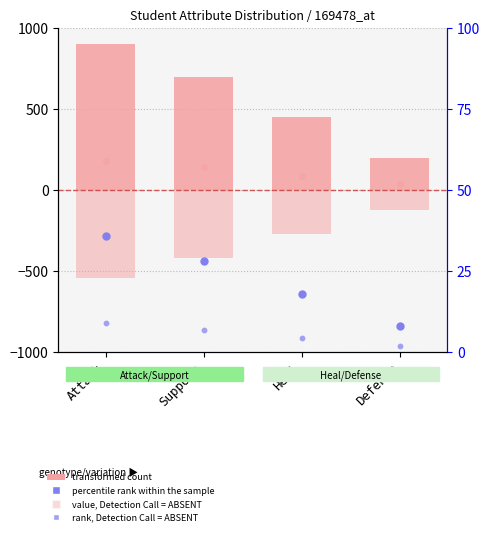

Which series reaches the minimum Y coordinate?

rank, Detection Call = ABSENT